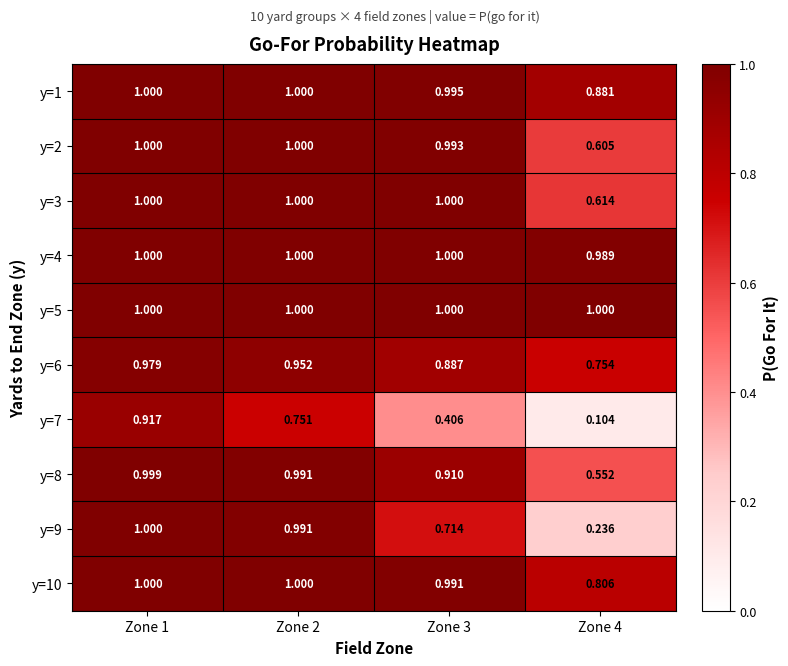

Count the number of data series in this chart.

10